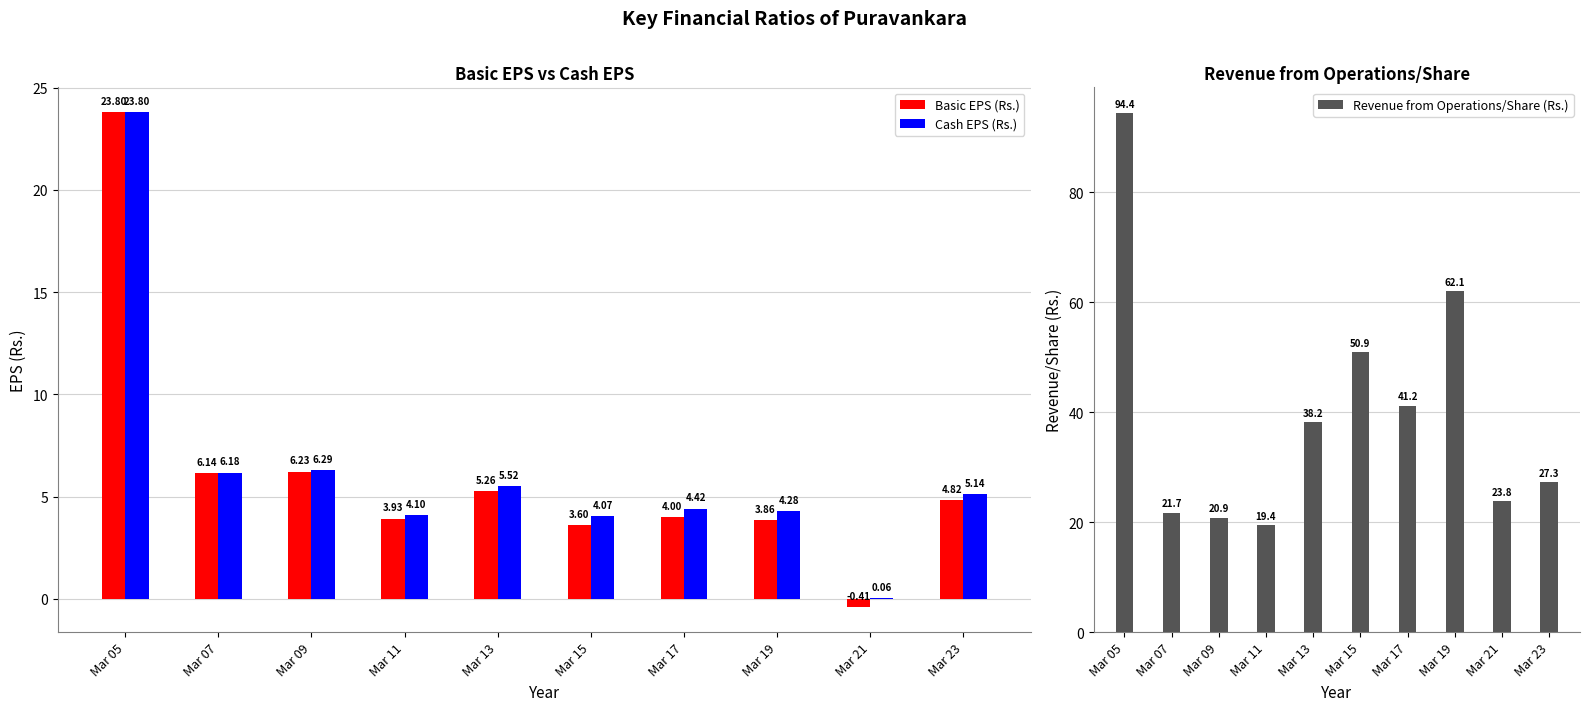

What is the average value of the Cash EPS (Rs.) series?

6.4